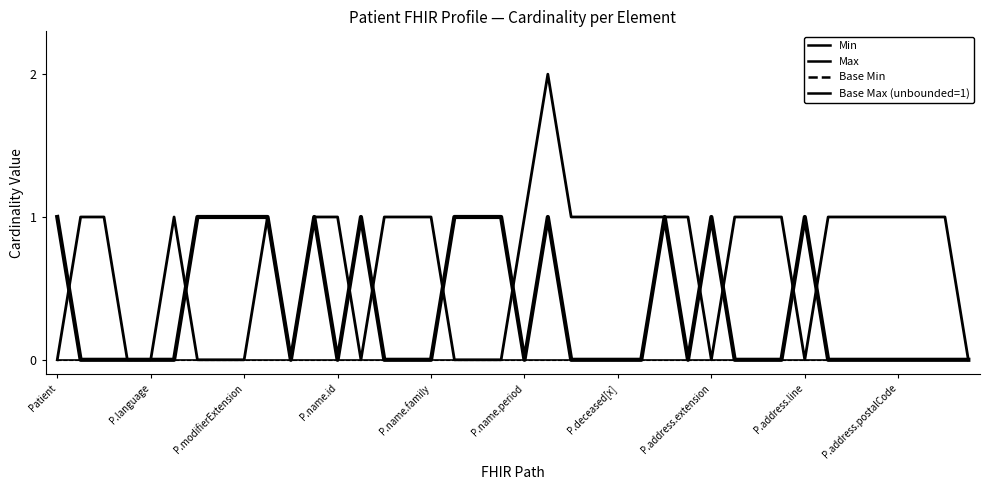

True or false: Base Min has more than 0 points higher than both neighbors.

False